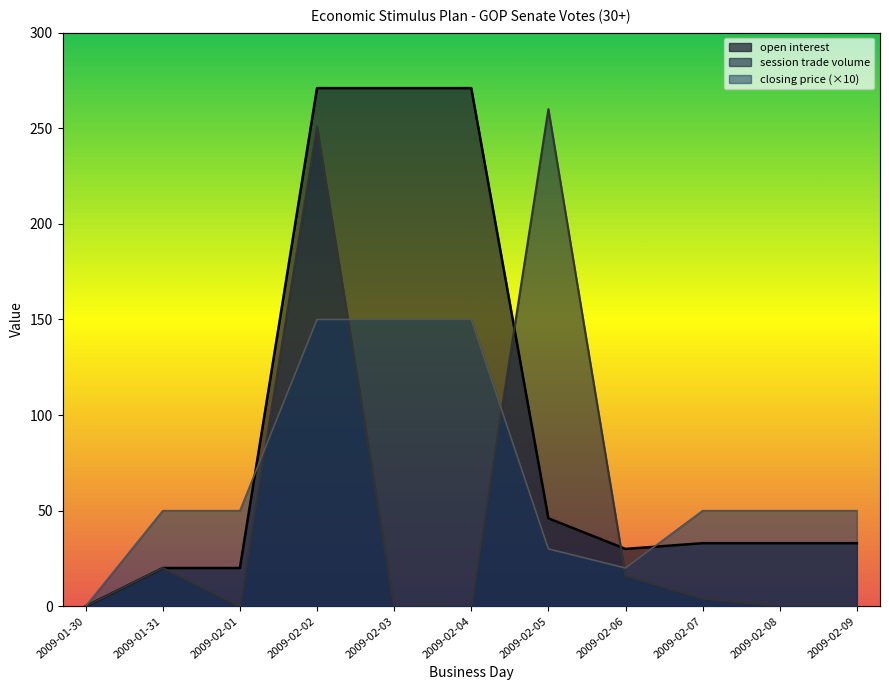

At how many categories does at least one series exceed 138?

4